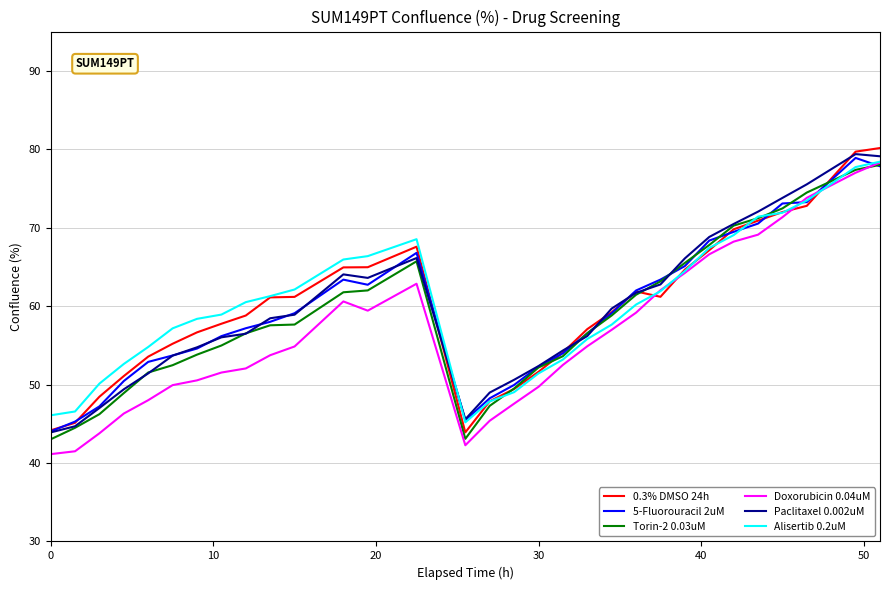

What is the maximum value for Torin-2 0.03uM?

78.0